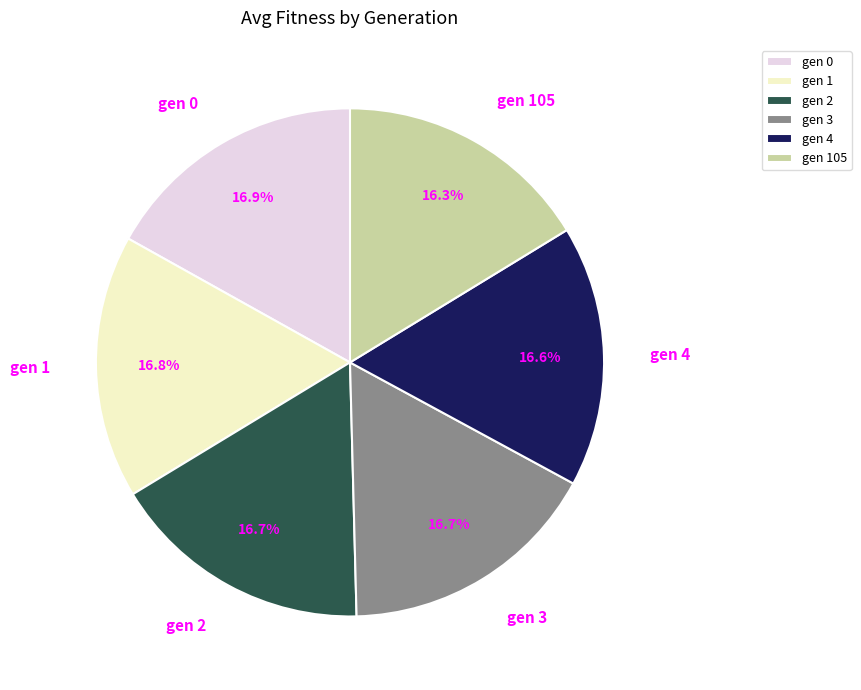

Is the sum of gen 3 and gen 105 greater than half?

No